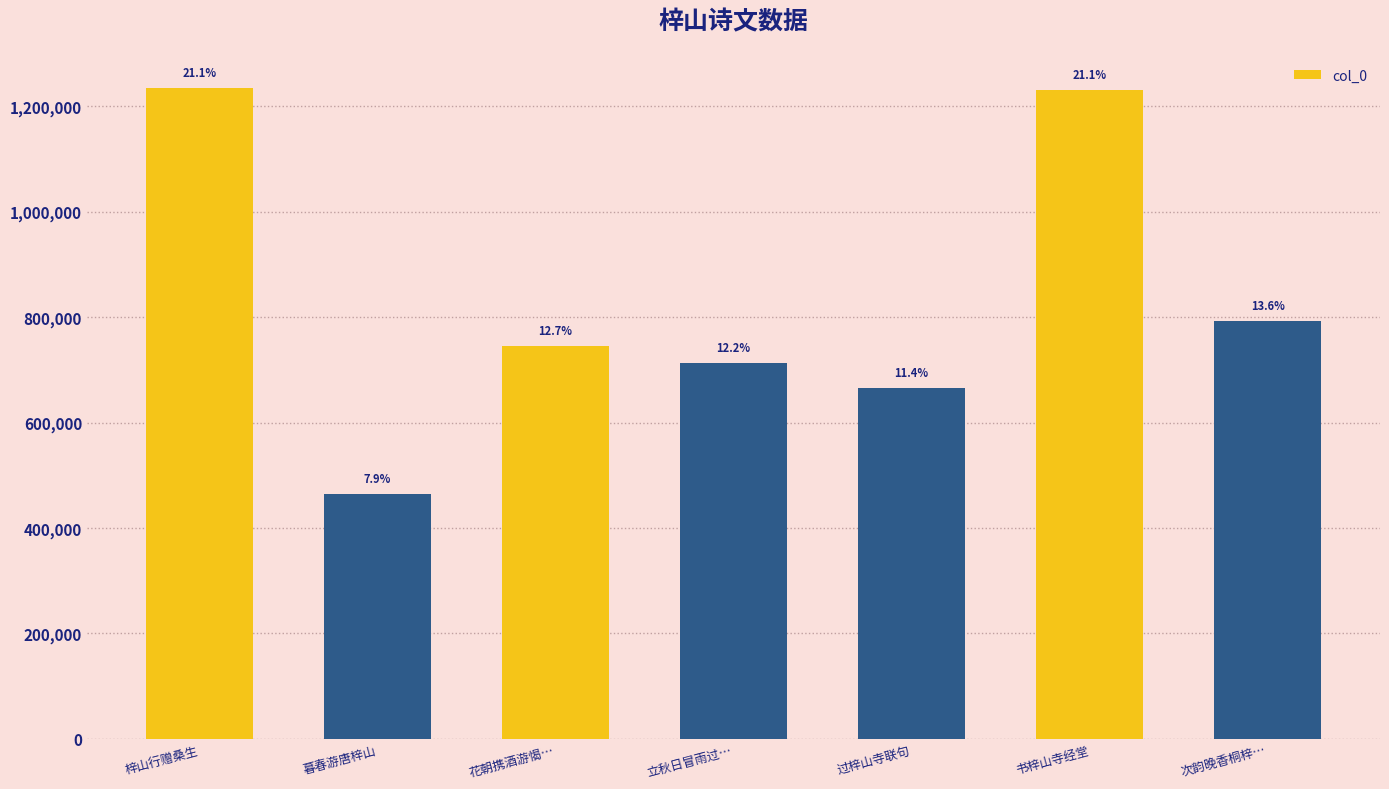

At which category does the chart reach its peak across all series?

梓山行赠桑生